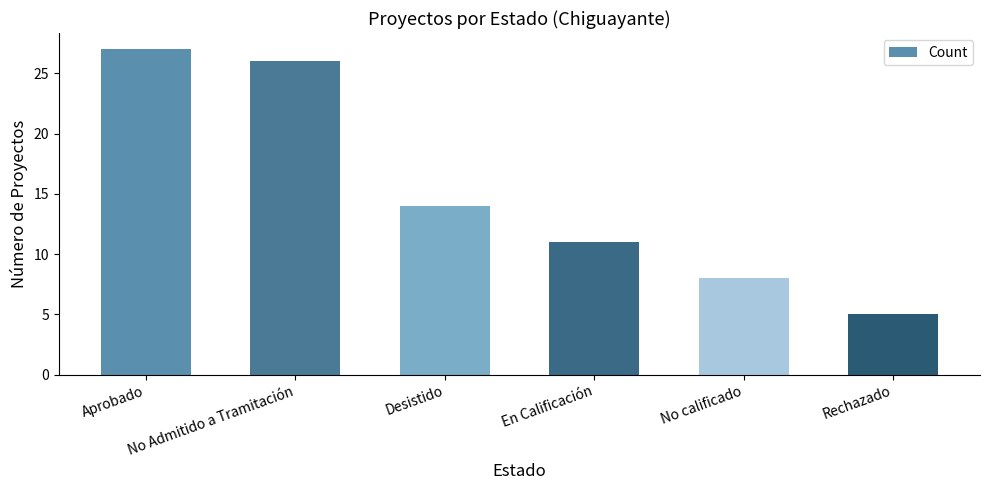

Count the number of data series in this chart.

1